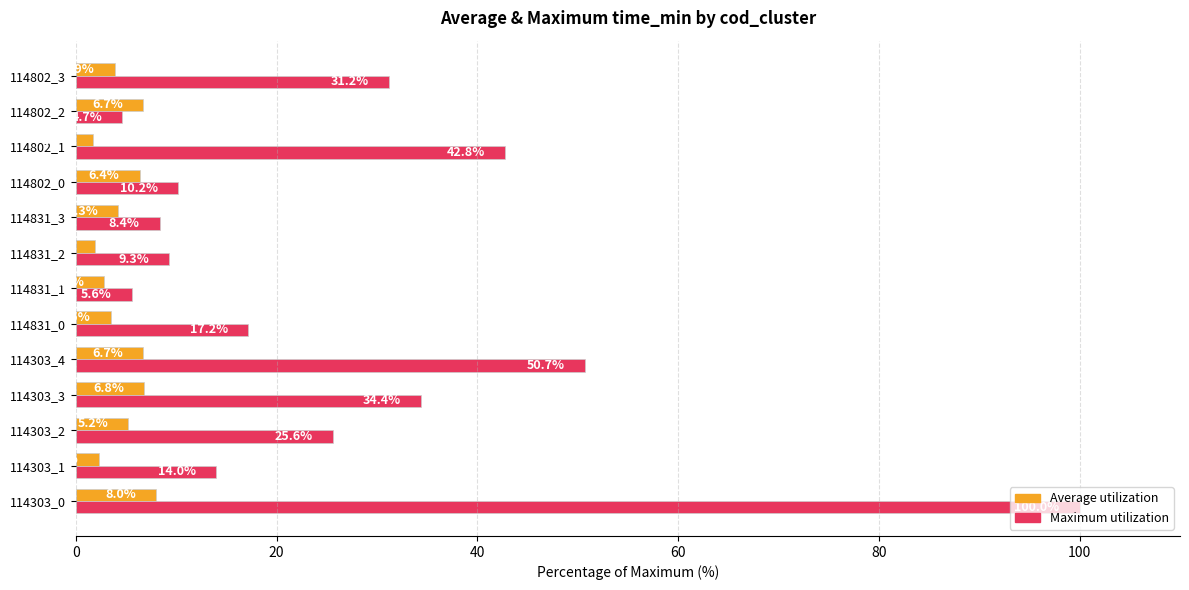

Which series has the largest total across all categories?

Maximum utilization